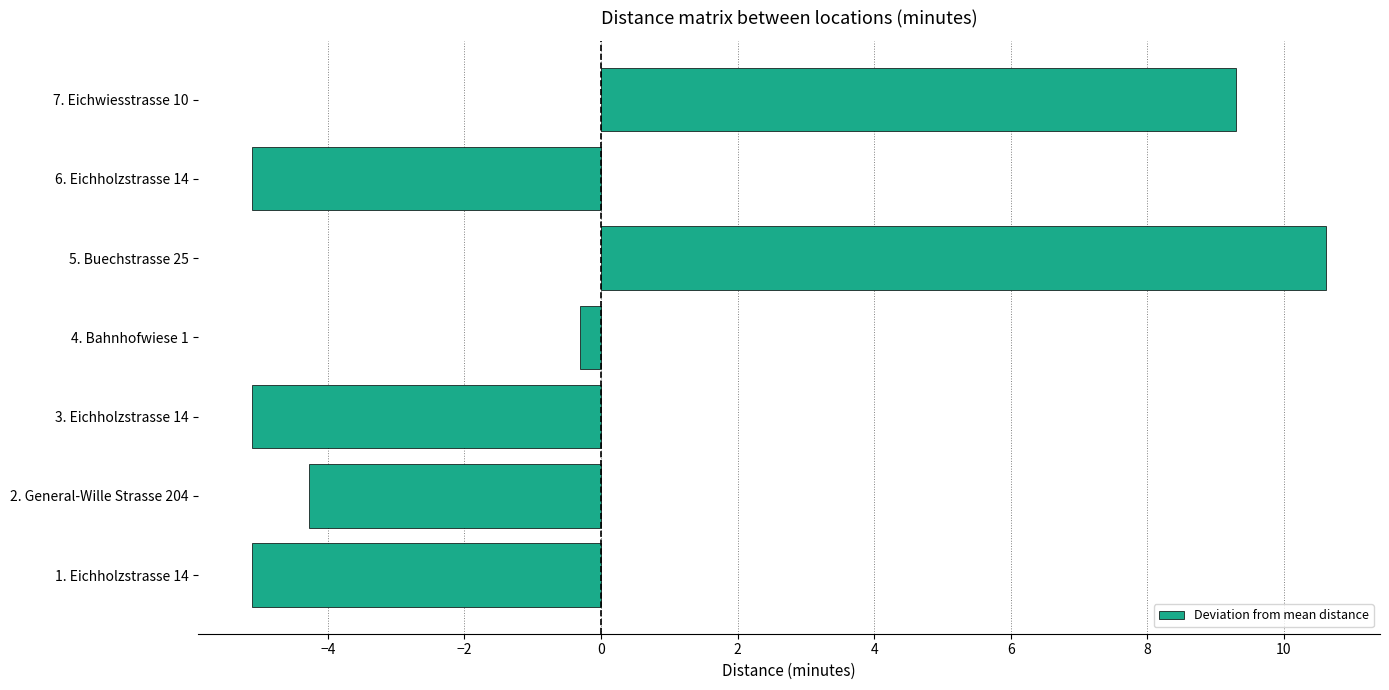

Which category has the highest value across all series?

5. Buechstrasse 25